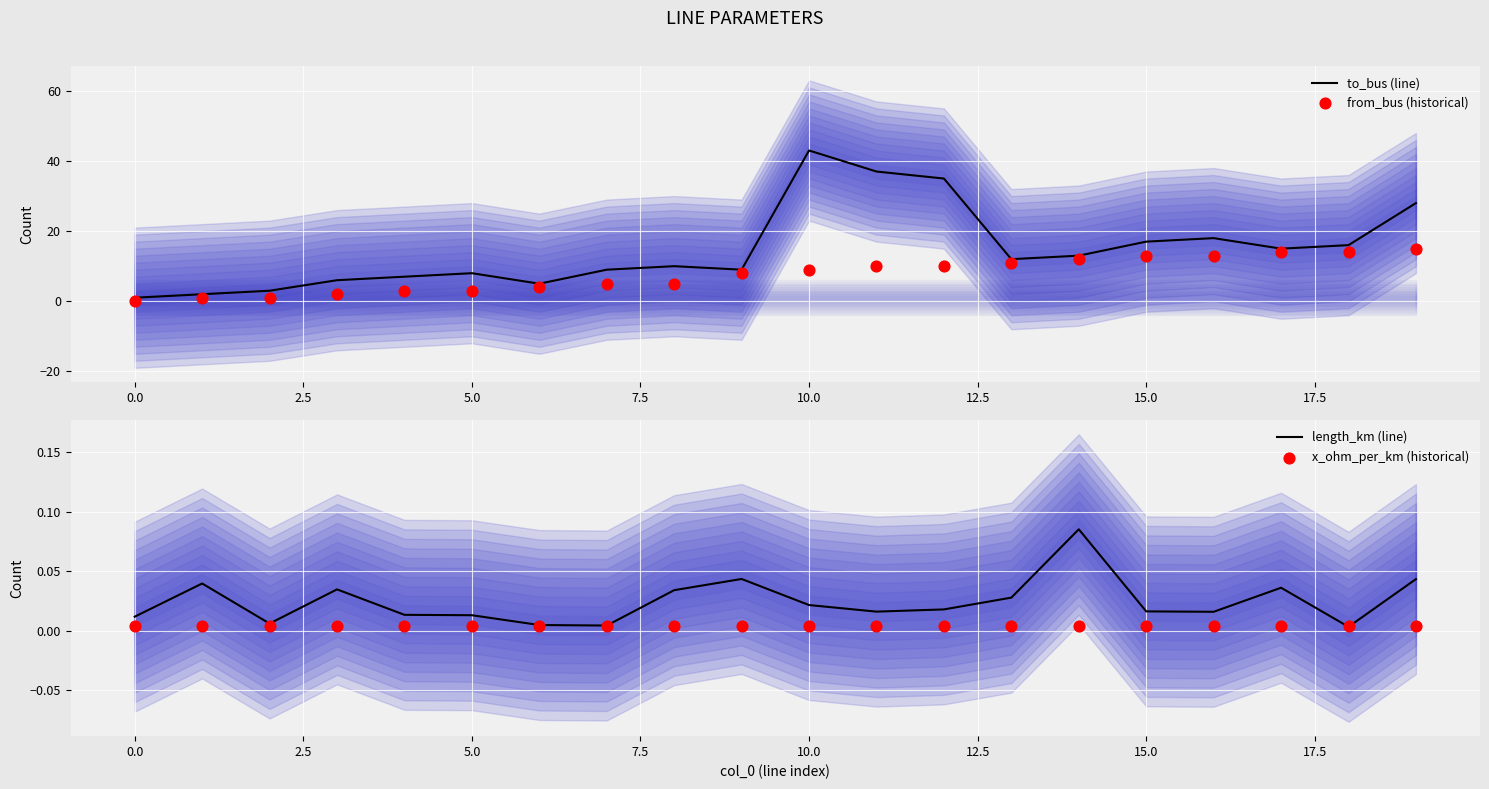

Which series reaches the maximum Y coordinate?

to_bus (line)